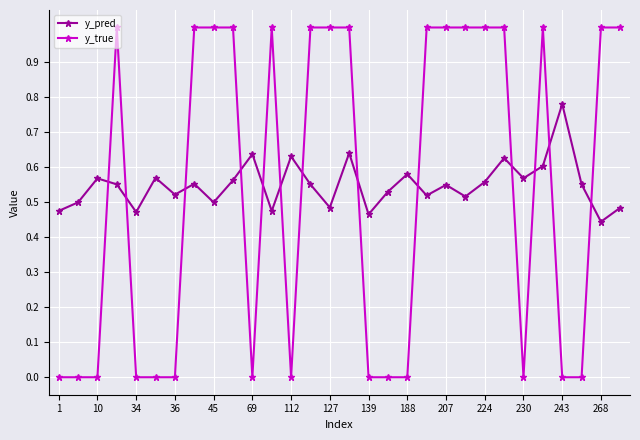

What is the sum of all y_pred values?

16.5